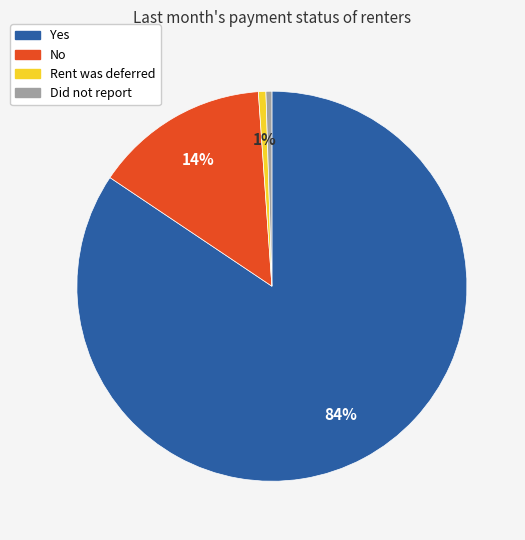

Which category has the biggest portion of the pie?

Yes